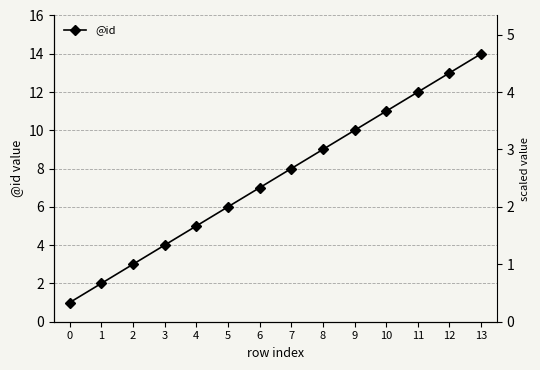

Reading left to right, list all the values displayed in this chart.

1	2	3	4	5	6	7	8	9	10	11	12	13	14